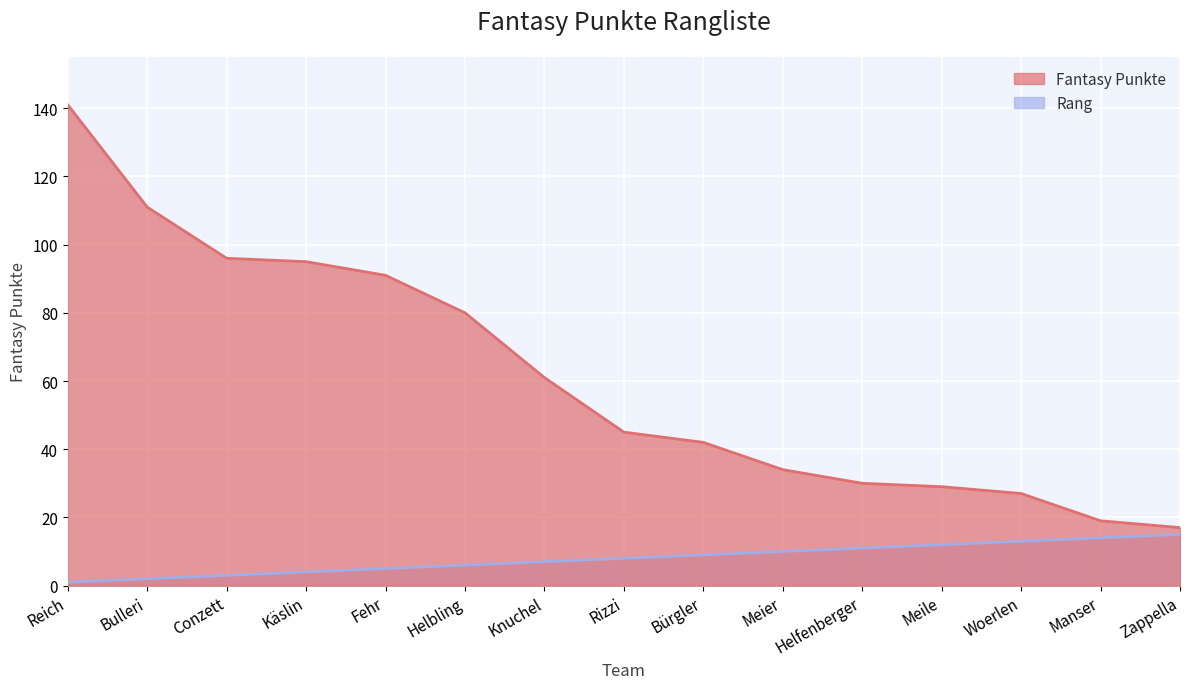

Does the chart display data point markers on the line(s)?

No